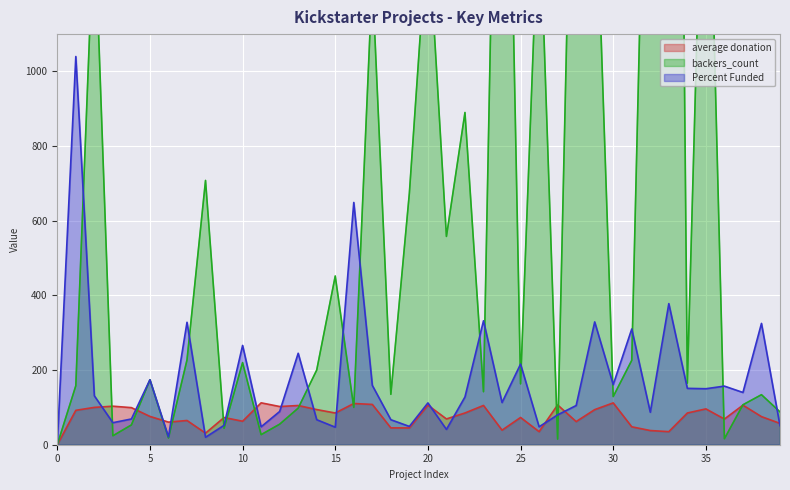

List the series in order of their peak value, highest first.

backers_count, Percent Funded, average donation